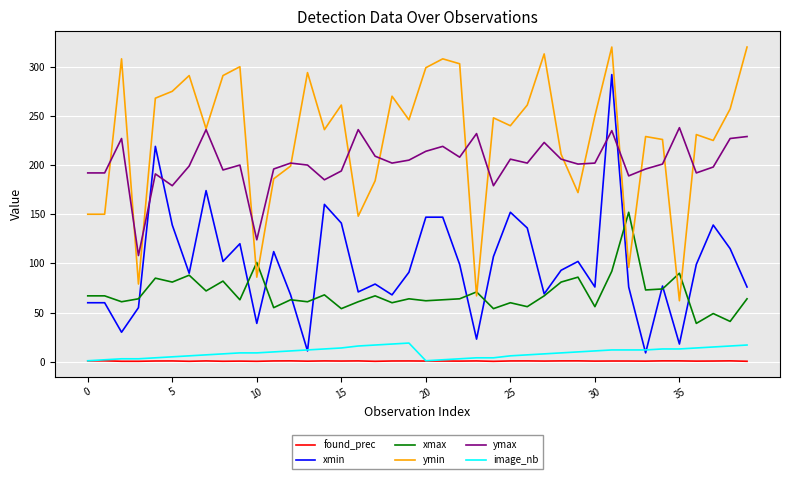

Rank the series by their maximum value, from lowest to highest.

found_prec, image_nb, xmax, ymax, xmin, ymin